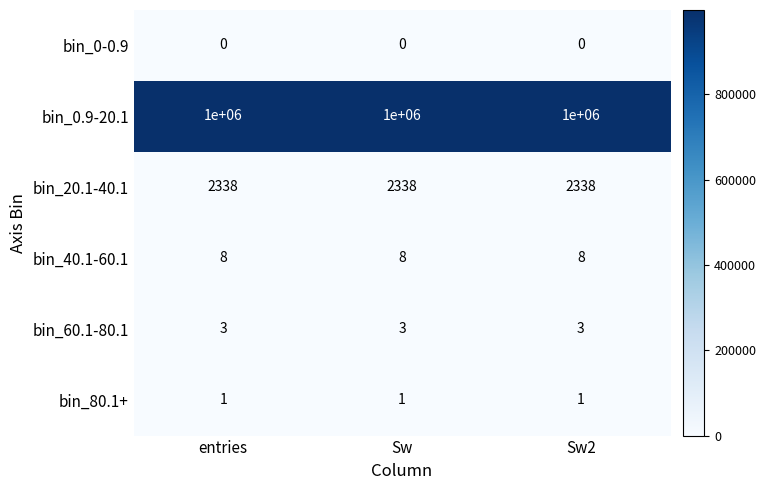

At how many categories does at least one series exceed 580658?

3